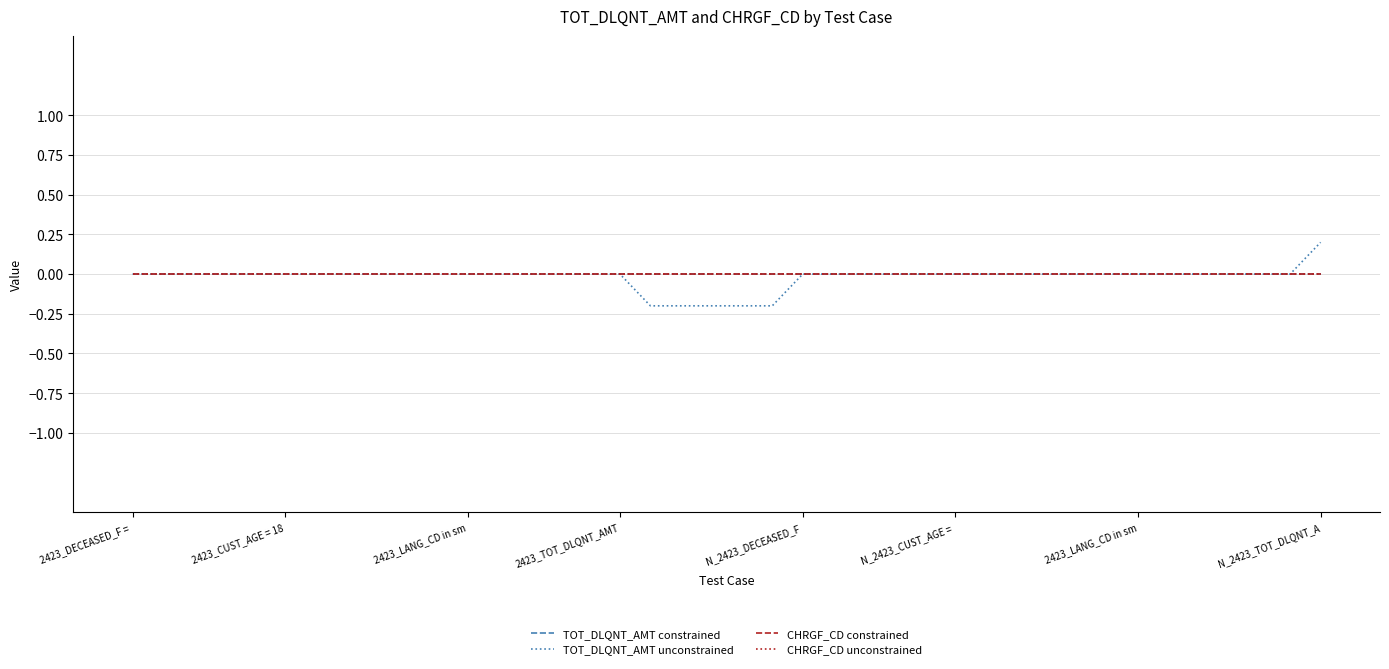

True or false: TOT_DLQNT_AMT constrained and CHRGF_CD unconstrained intersect in this chart.

False